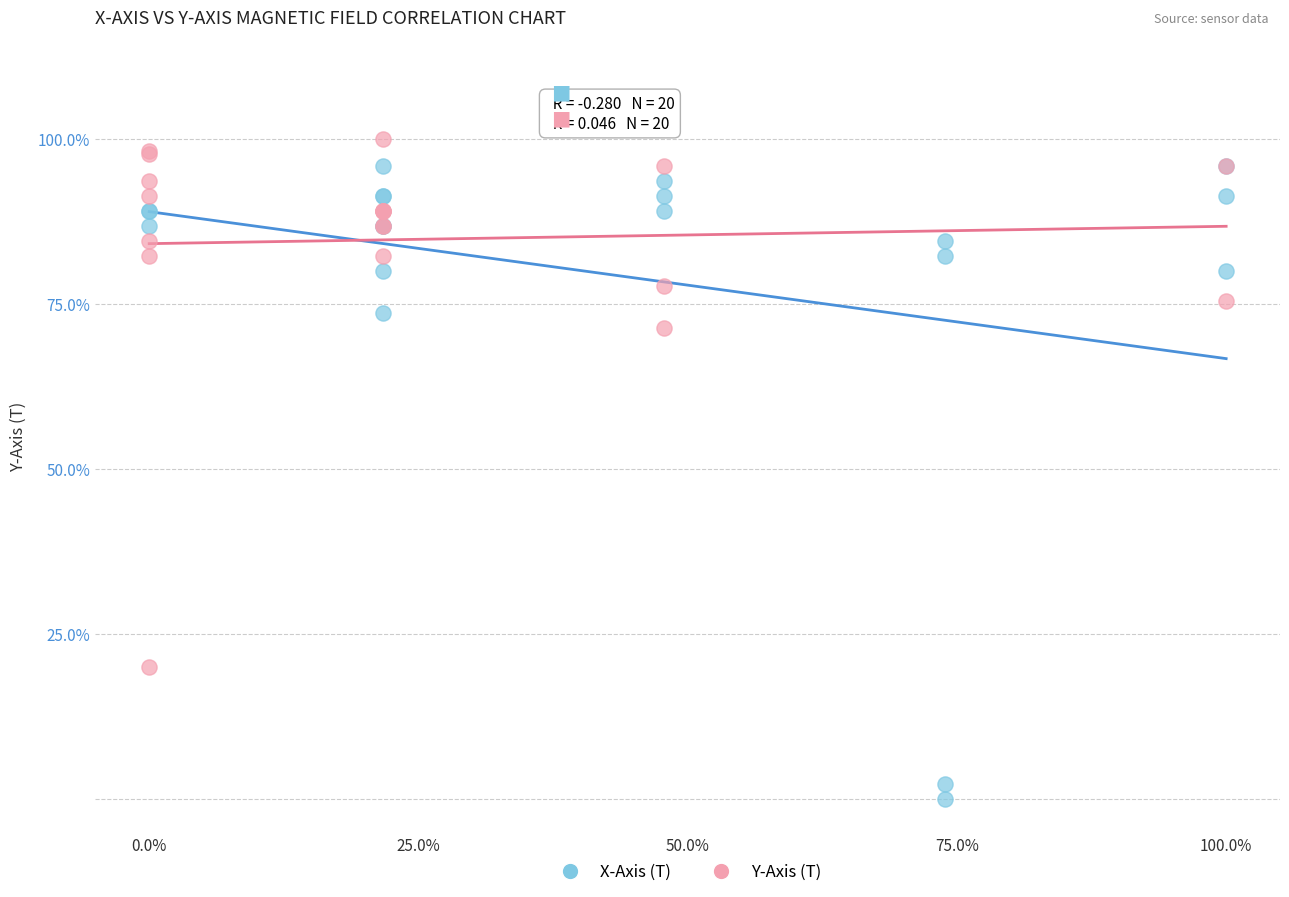

Which series has the largest Y range (max minus min)?

X-Axis (T)